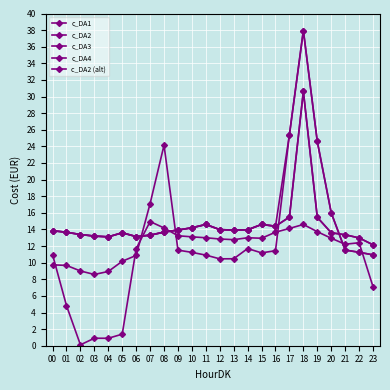

What is the value of the c_DA2 (alt) point at the 21st from the left?

16.0